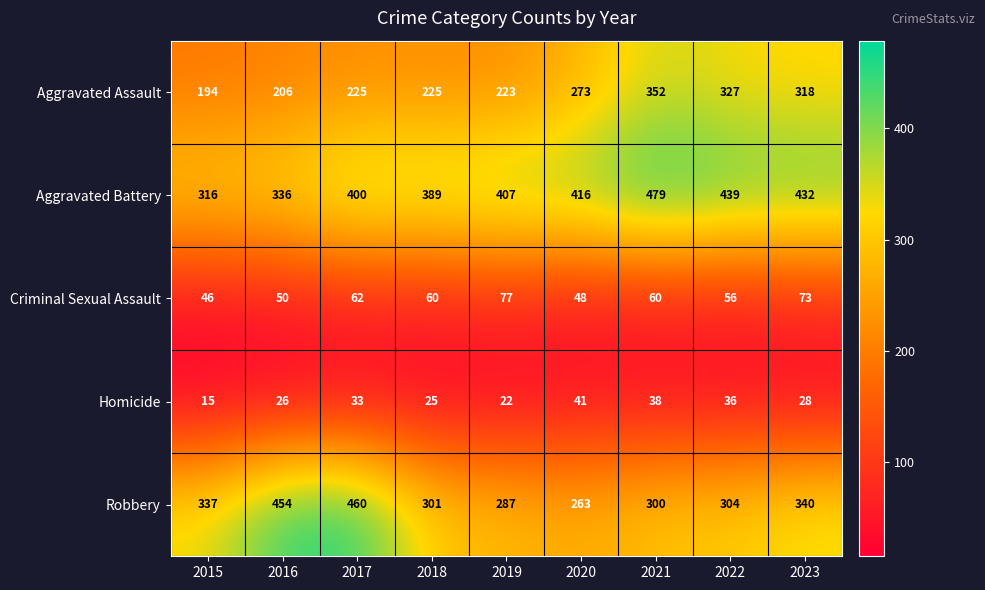

Is it true that Aggravated Battery equals 389 at 2018?

True